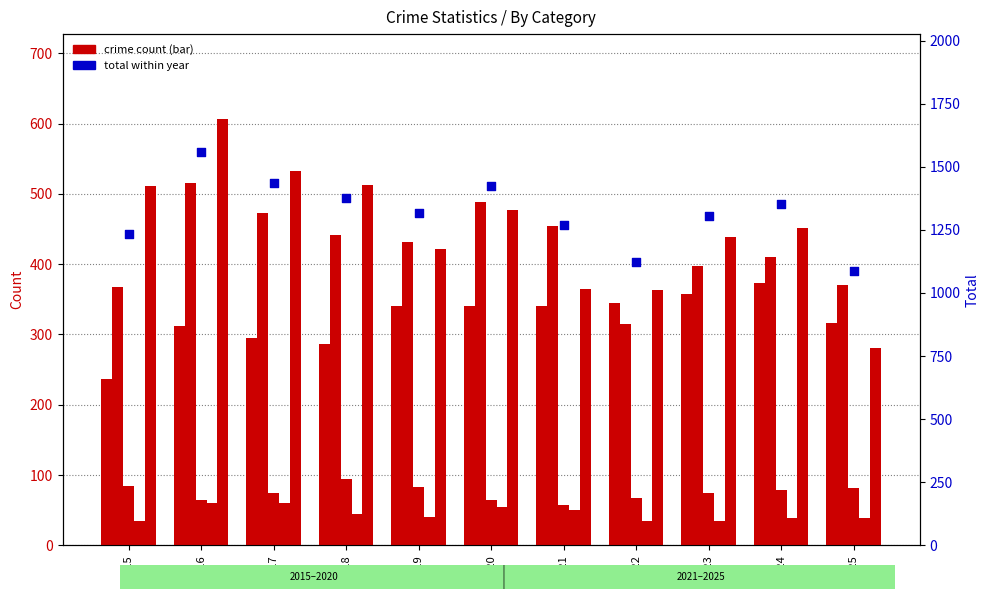

Is the value of Homicide at 2016 greater than the value of Aggravated Battery at 2025?

No